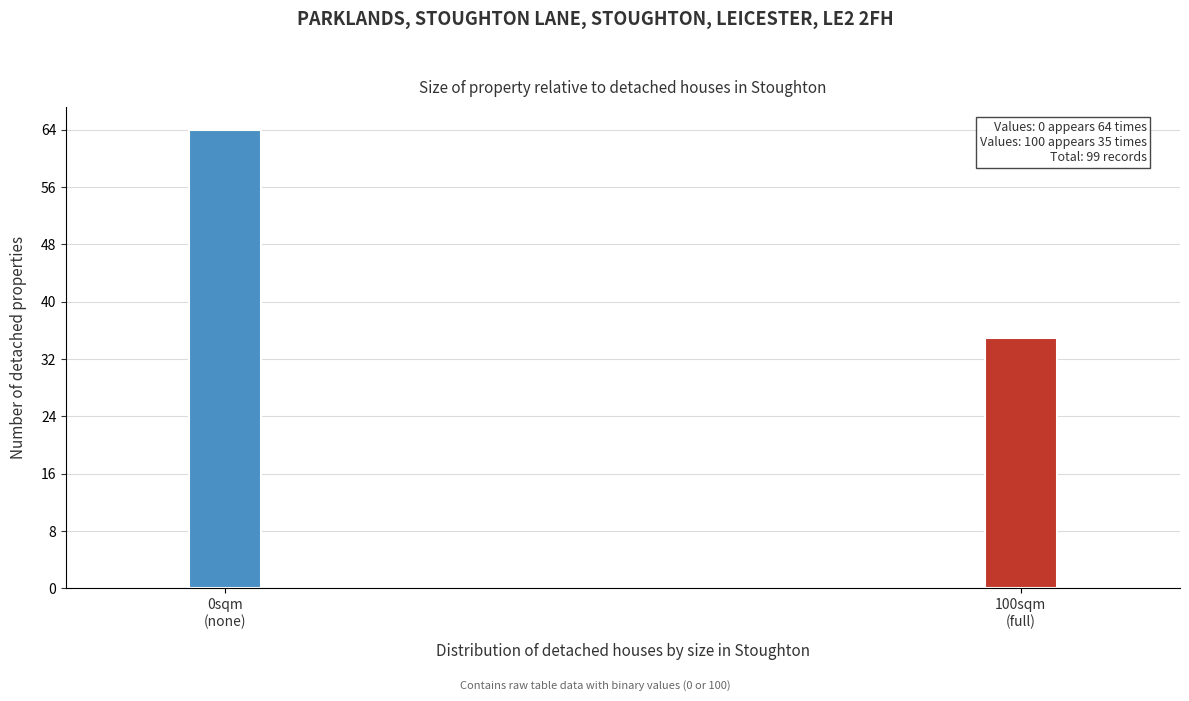

Reading left to right, what are all the values shown in this chart?

64	35